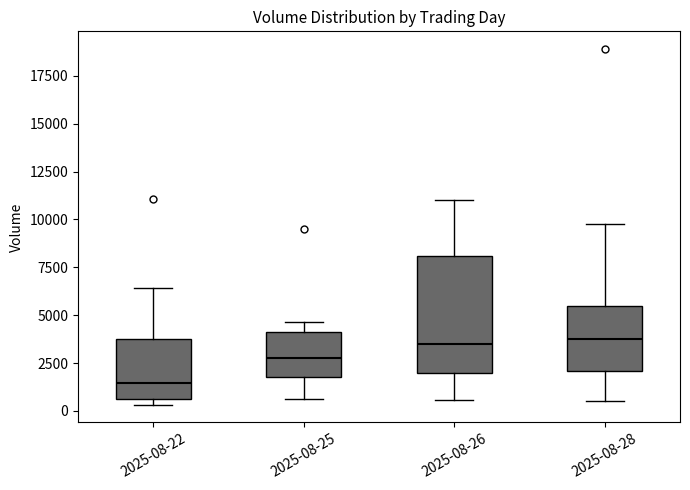

Reading left to right, read every box against the y-axis: the position of its median line, the range the box covers, and the ends of its whiskers. The values are not printed on the chart, so give them approximately, as read against the axis.

2025-08-22: median 1500, box 500 to 4000, whiskers 500 (just below the box's lower edge) to 6500
2025-08-25: median 3000, box 2000 to 4000, whiskers 500 to 4500
2025-08-26: median 3500, box 2000 to 8000, whiskers 500 to 11000
2025-08-28: median 4000, box 2000 to 5500, whiskers 500 to 10000